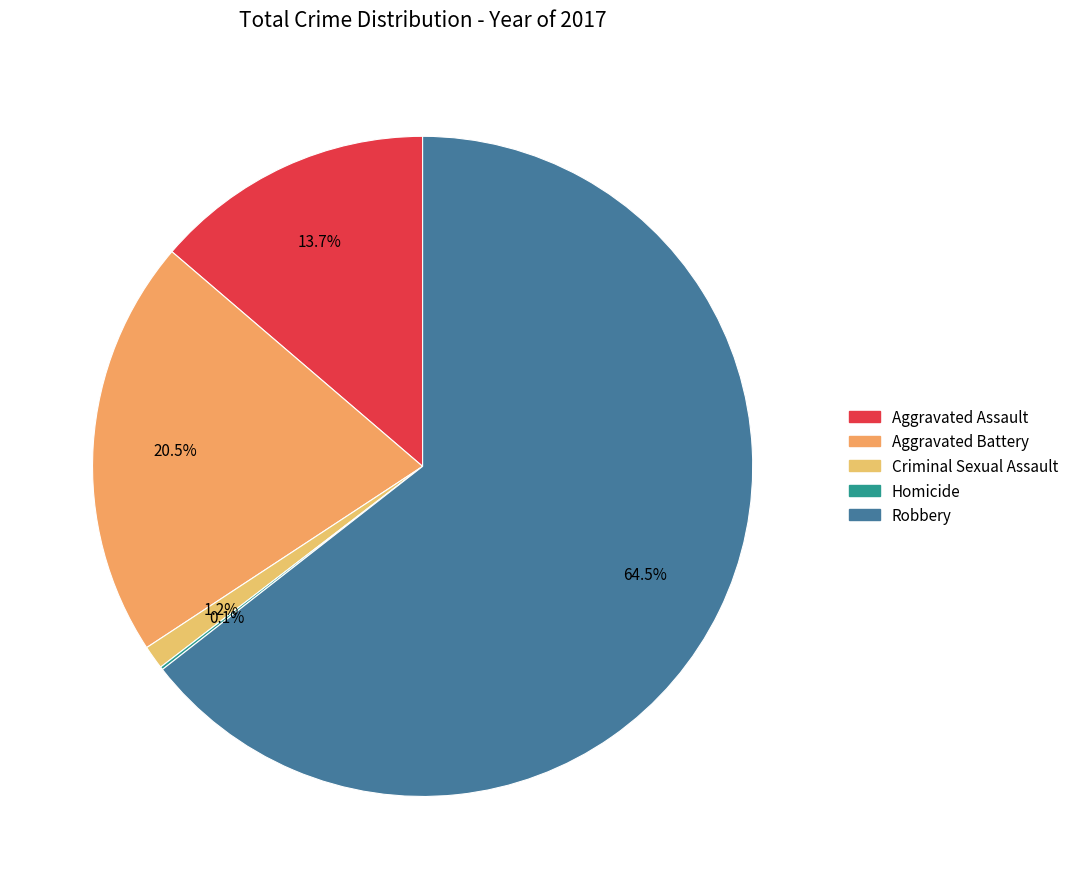

True or false: Aggravated Battery accounts for 21% of the total.

True